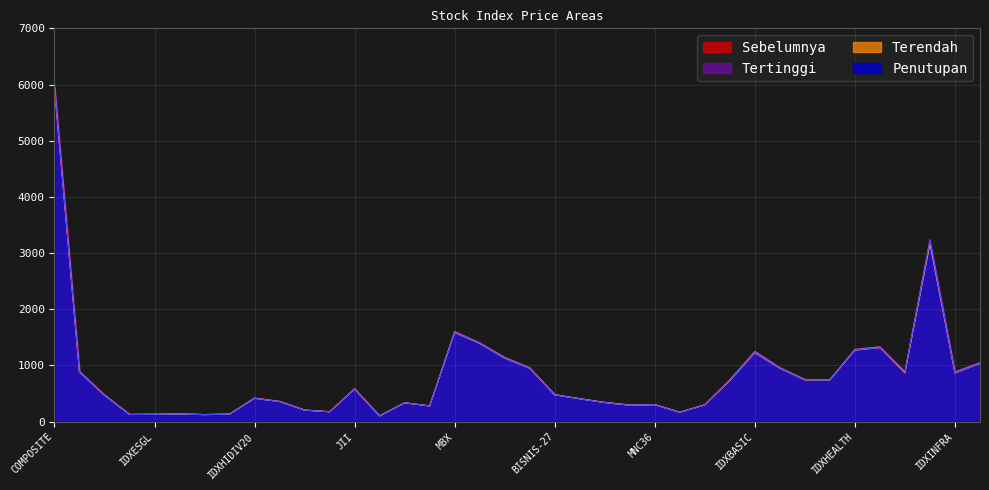

Where does the Penutupan series first go above 476?

COMPOSITE